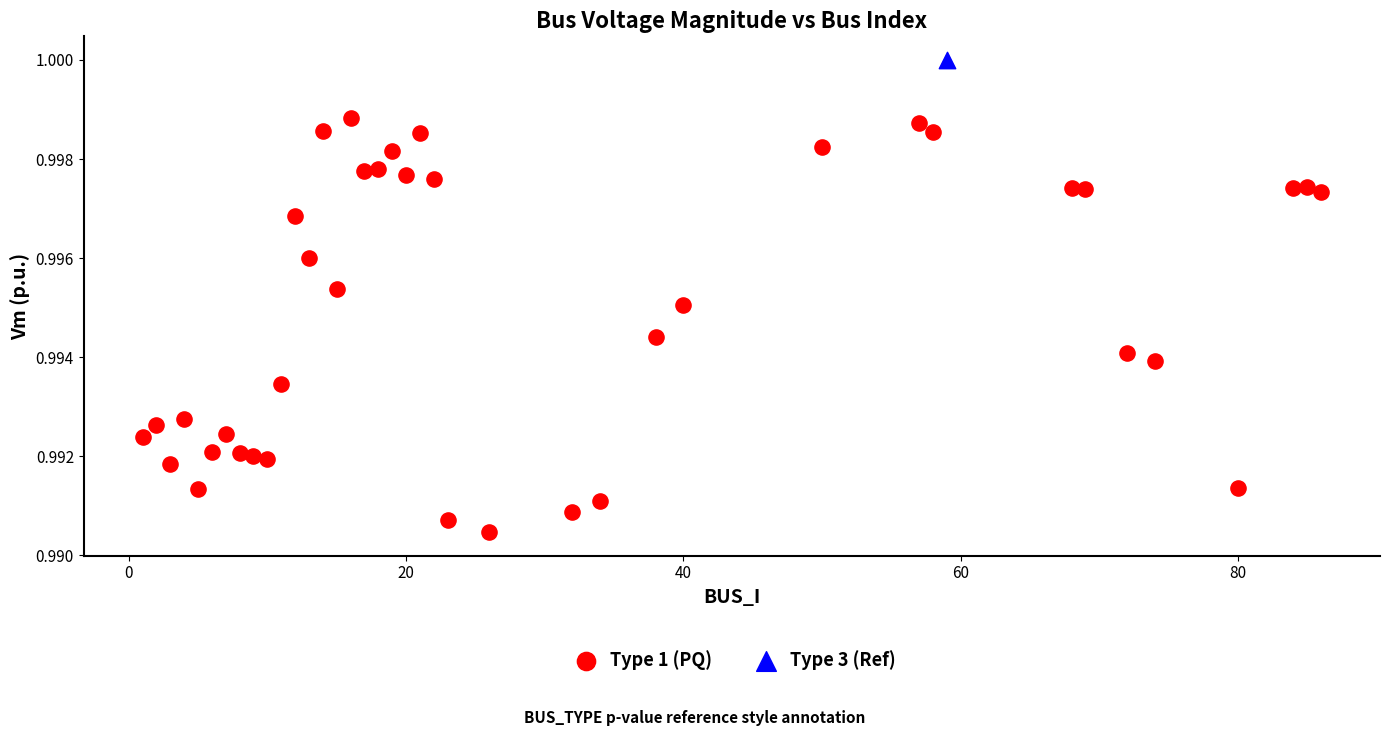

What are all the series names shown in the legend?

Type 1 (PQ), Type 3 (Ref)